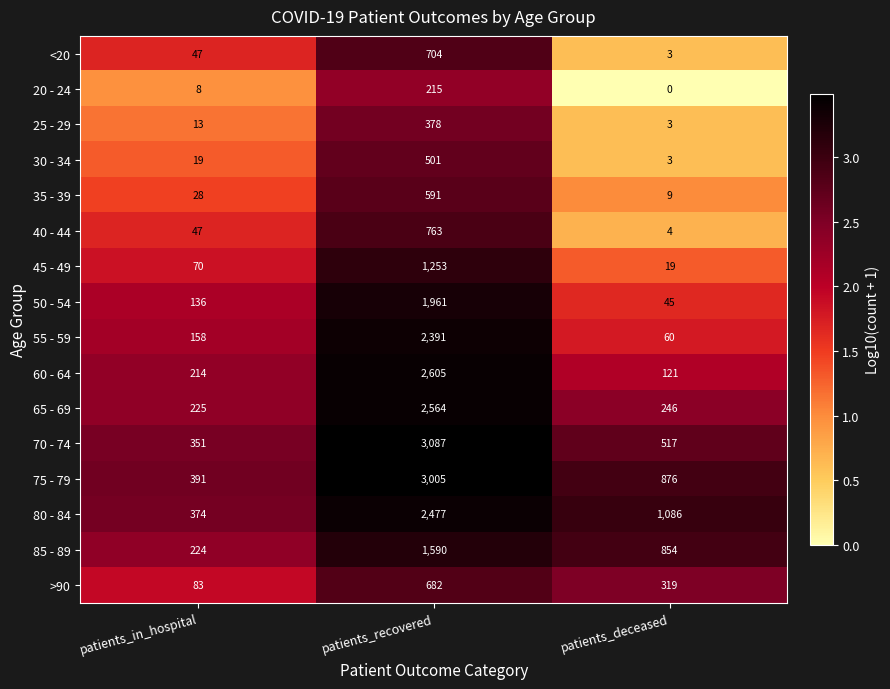

At which label is 75 - 79 closest to 1698?

patients_deceased